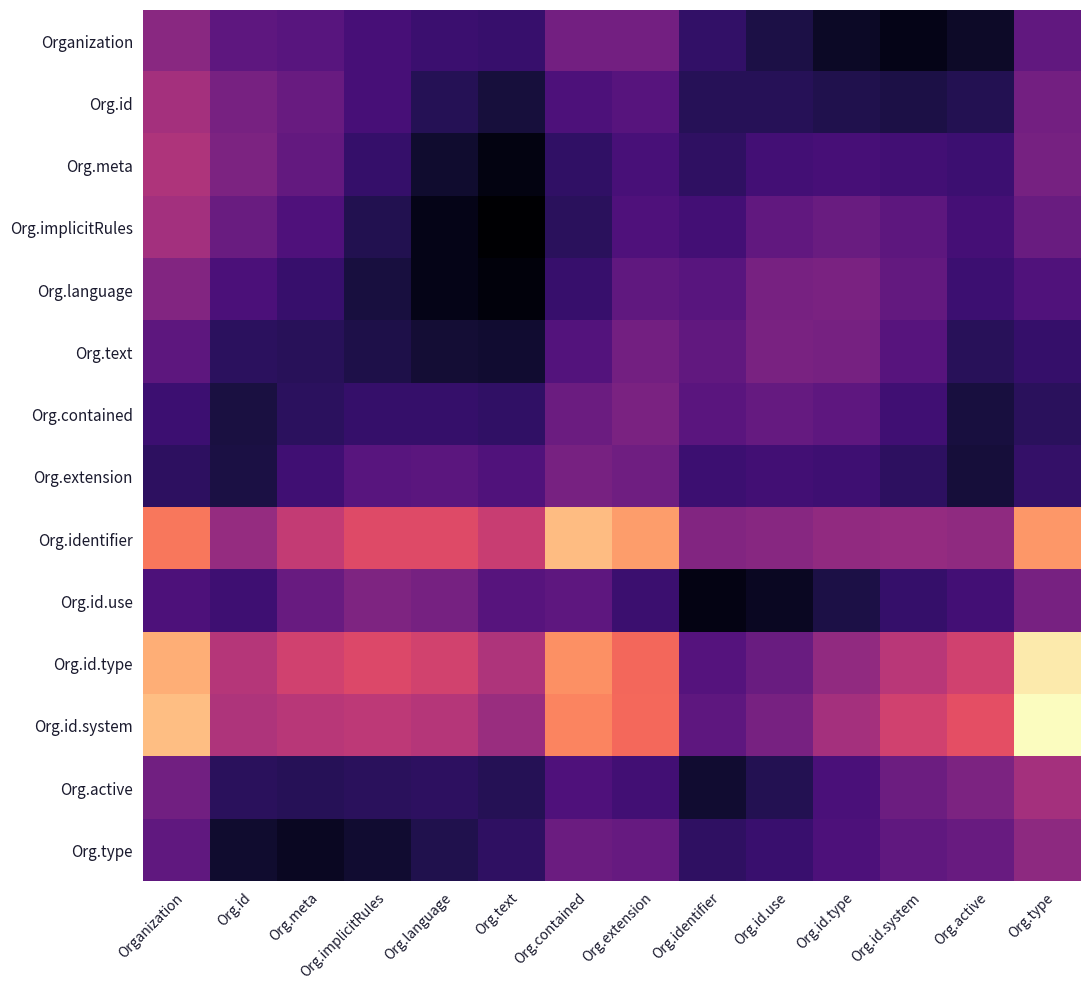

Which series has the largest range (max minus min)?

Org.id.system